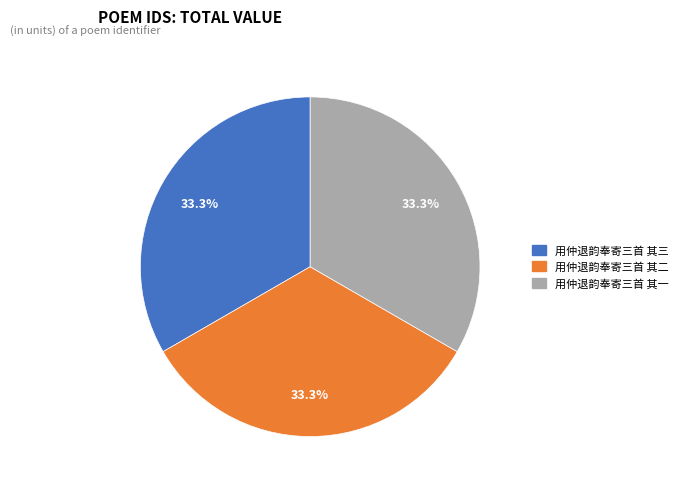

To the nearest percent, what is the average slice percentage?

33%